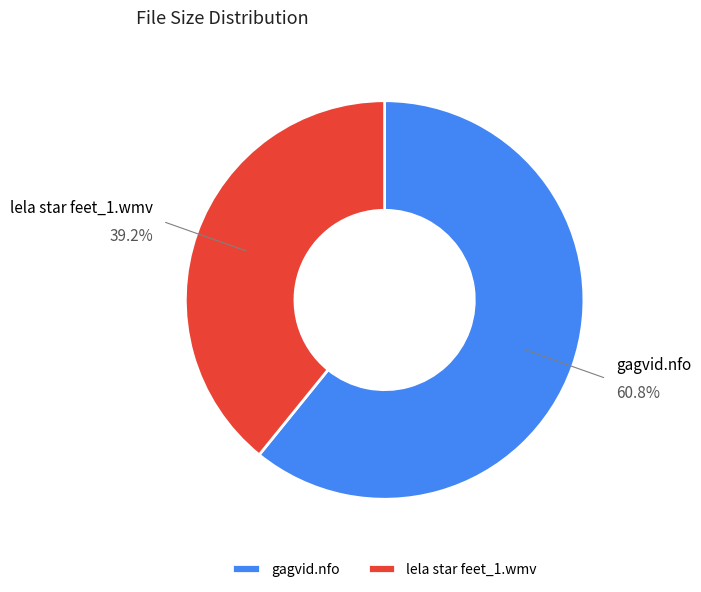

To the nearest percent, what is the difference between the largest and smallest slice percentages?

22%